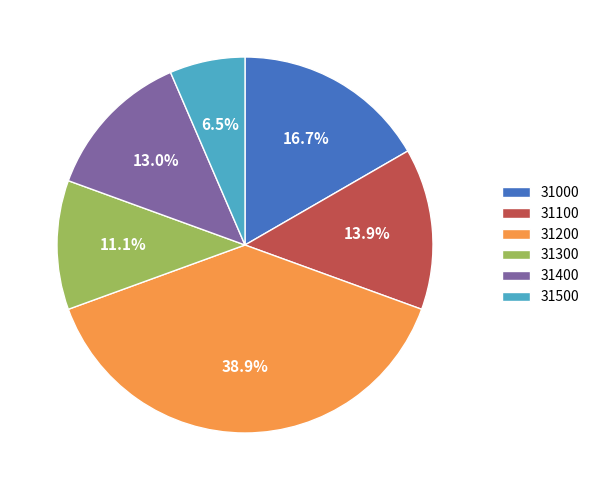

Between 31400 and 31200, which is larger?

31200